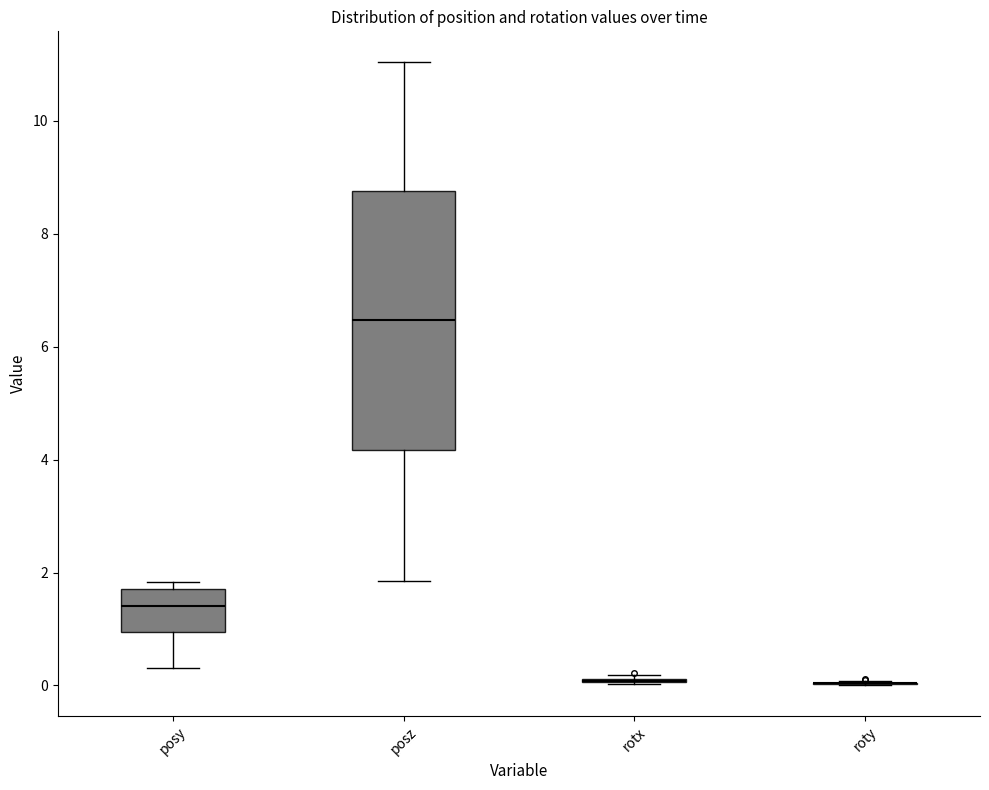

Which box is the tallest, from its lower edge to its upper edge?

posz